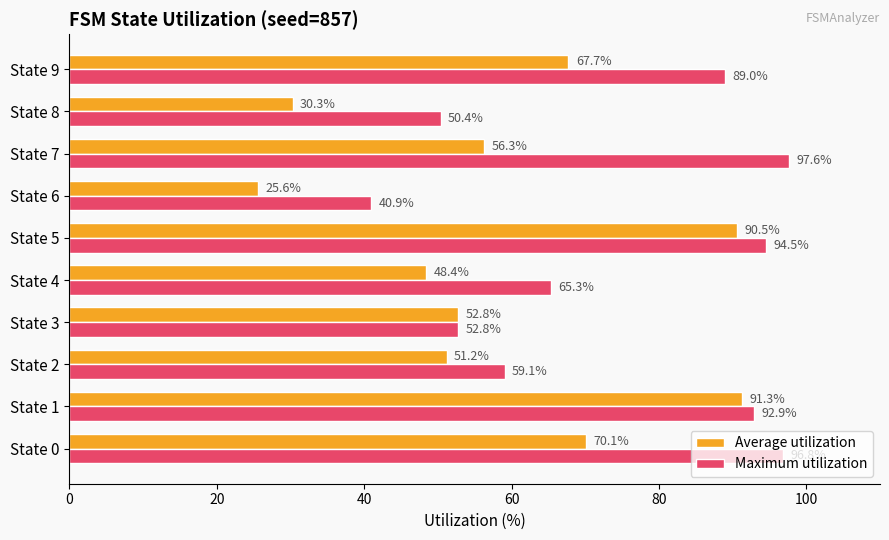

Which series changed the most between State 3 and State 4?

Maximum utilization